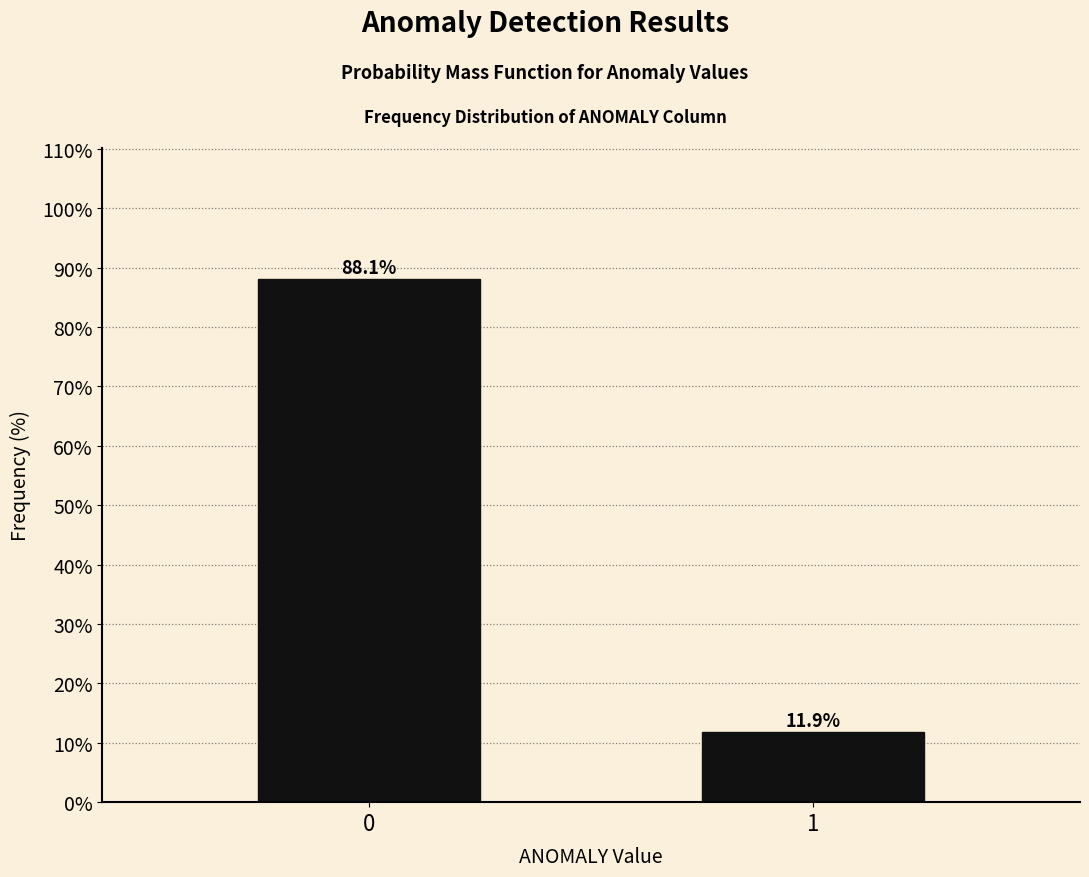

Reading right to left, extract all data points from this chart.

1=11.9	0=88.1